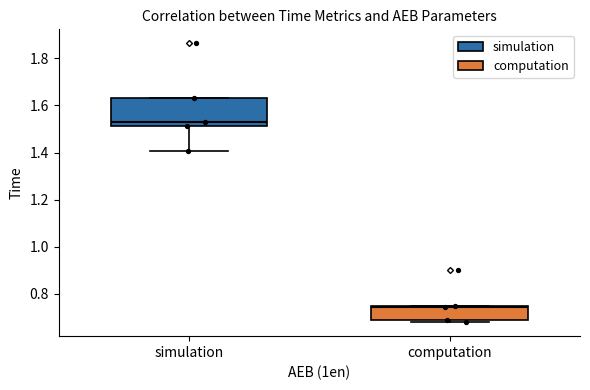

Reading left to right, transcribe this box plot: for each box, give where its median line is, the range the box spans, and where its two whiskers end, as read against the y-axis. The values are not printed on the chart, so give them approximately, as read against the axis.

simulation: median 1.52 (just above the box's lower edge), box 1.52 to 1.64, whiskers 1.40 to 1.64
computation: median 0.74 (just below the box's upper edge), box 0.68 to 0.74, whiskers 0.68 (just below the box's lower edge) to 0.74